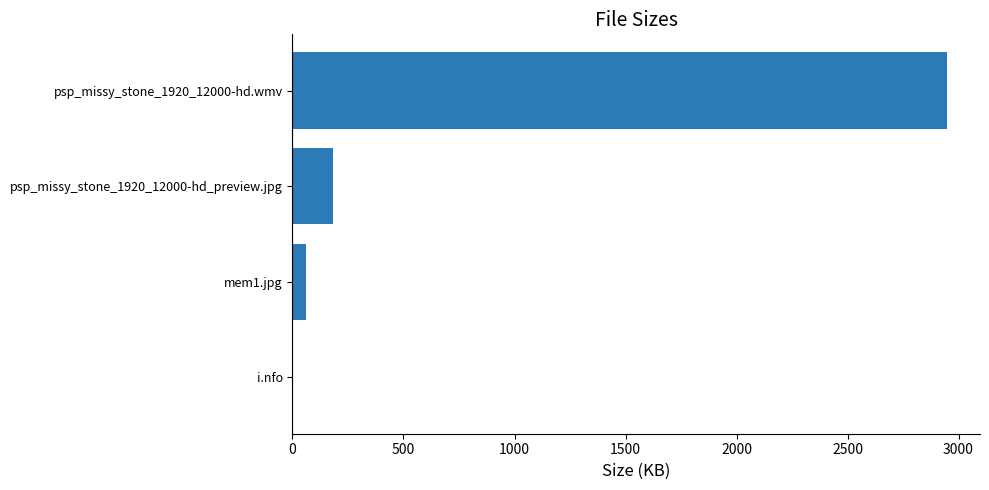

Reading bottom to top, list all the values displayed in this chart.

i.nfo=2.3	mem1.jpg=62.1	psp_missy_stone_1920_12000-hd_preview.jpg=183.0	psp_missy_stone_1920_12000-hd.wmv=2949.1